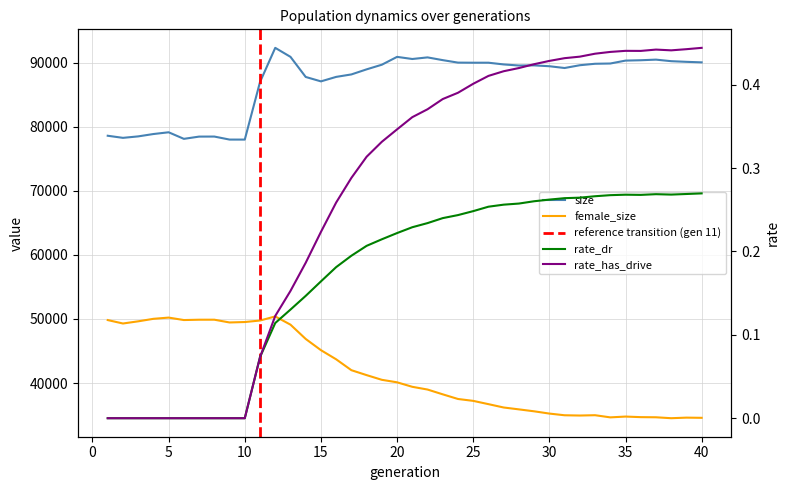

What is the difference between the rate_dr values at 13 and 32?

0.1